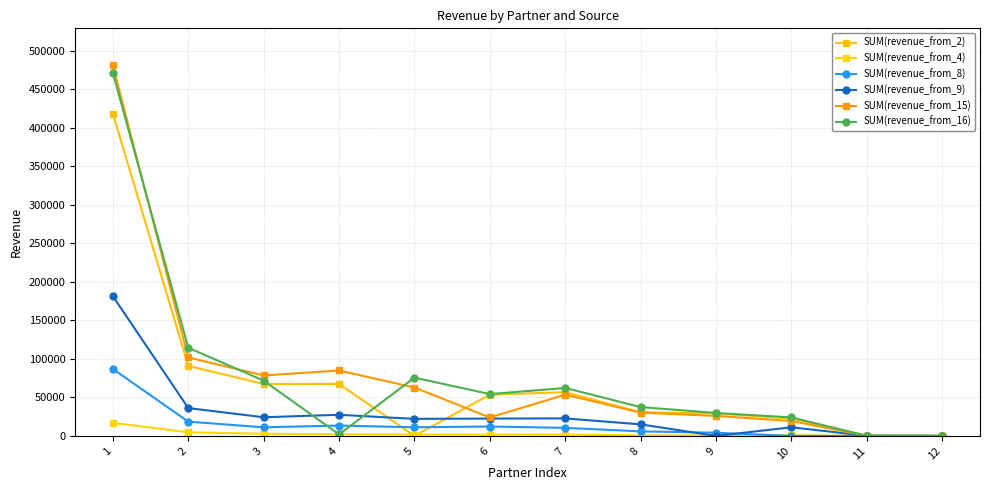

Is the value of SUM(revenue_from_15) at 10 greater than the value of SUM(revenue_from_4) at 6?

Yes